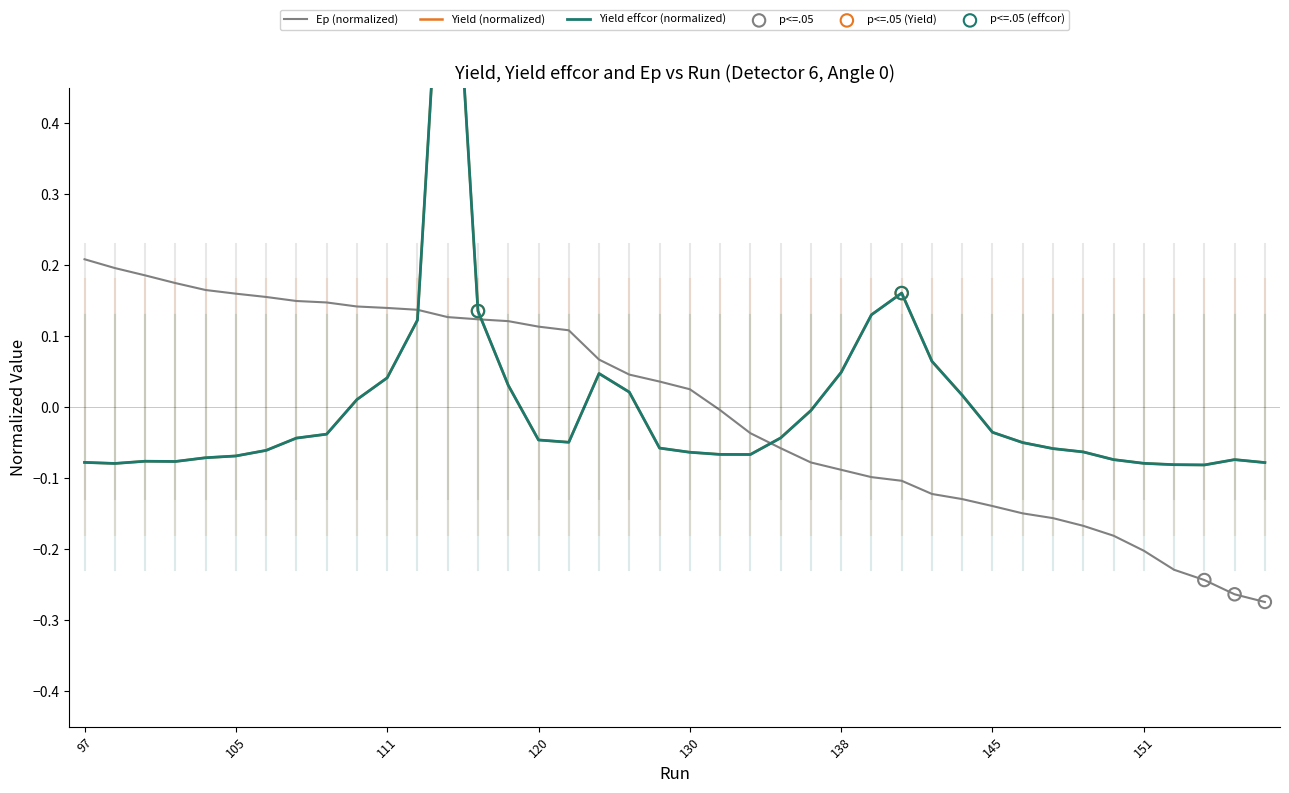

Which series reaches the minimum Y coordinate?

Ep